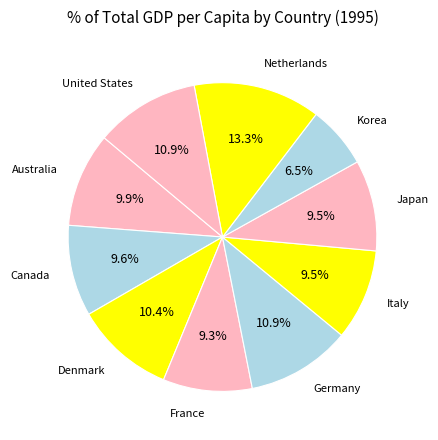

What is the largest slice in the pie chart?

Netherlands